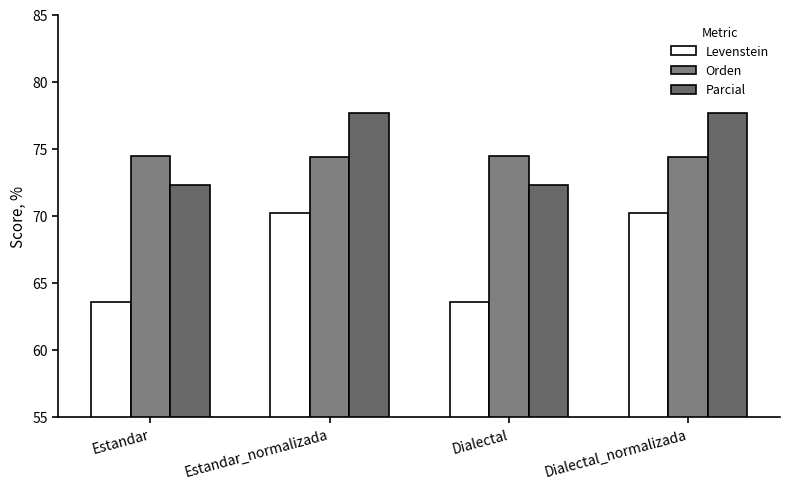

What is the label of the 4th bar from the left?

Dialectal_normalizada